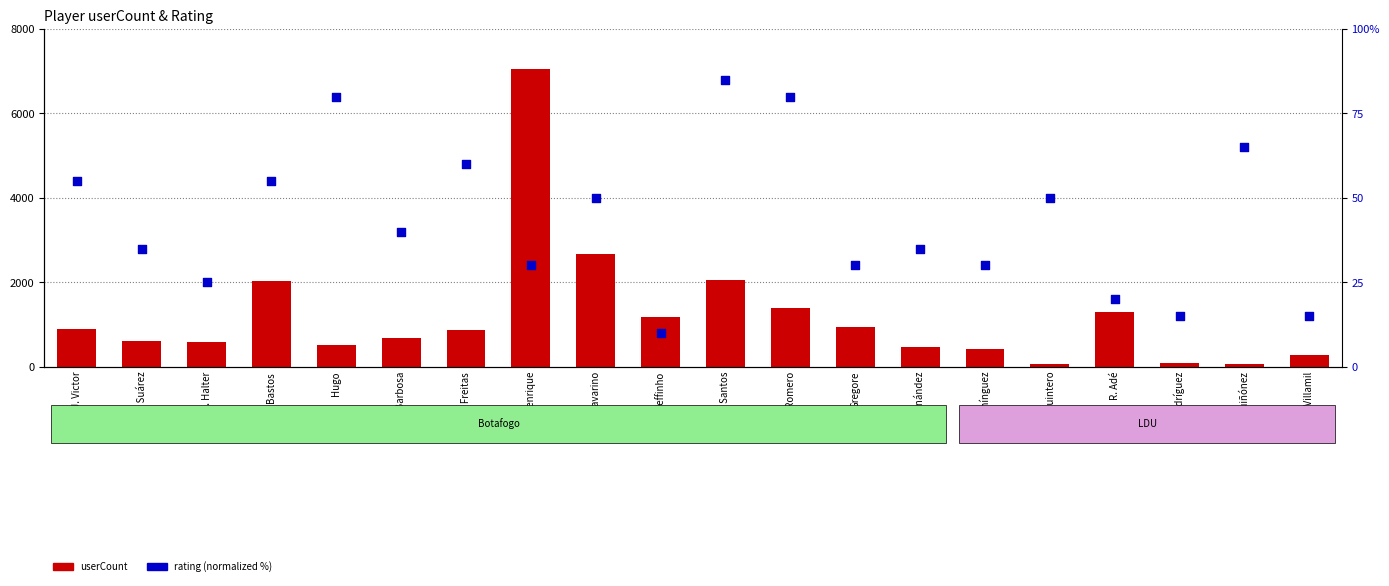

Is the value of rating (normalized %) at J. Savarino greater than the value of userCount at Gregore?

No